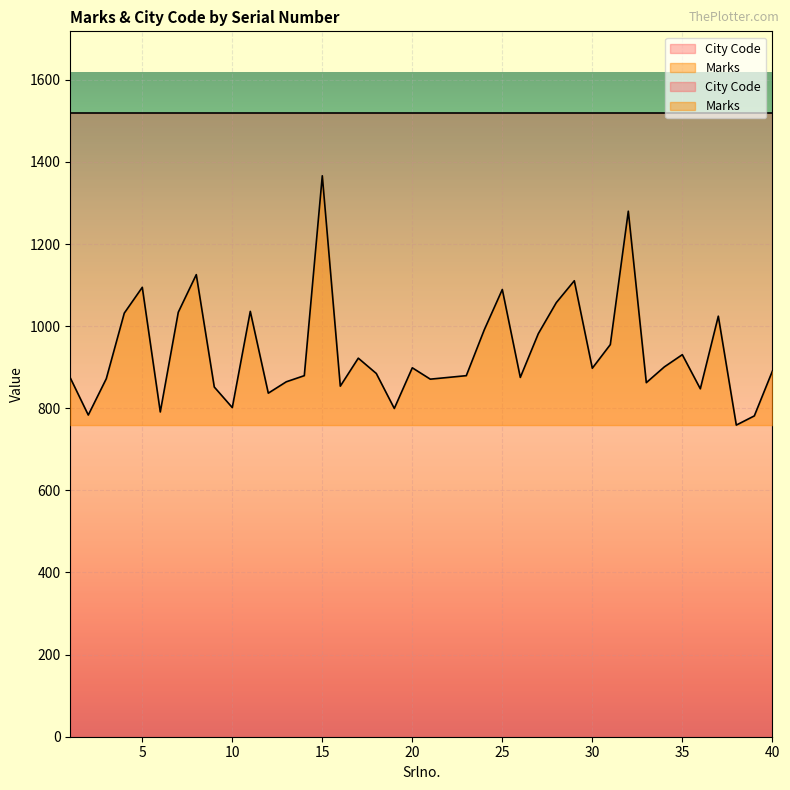

Which has a higher value, 32 or 26?

32